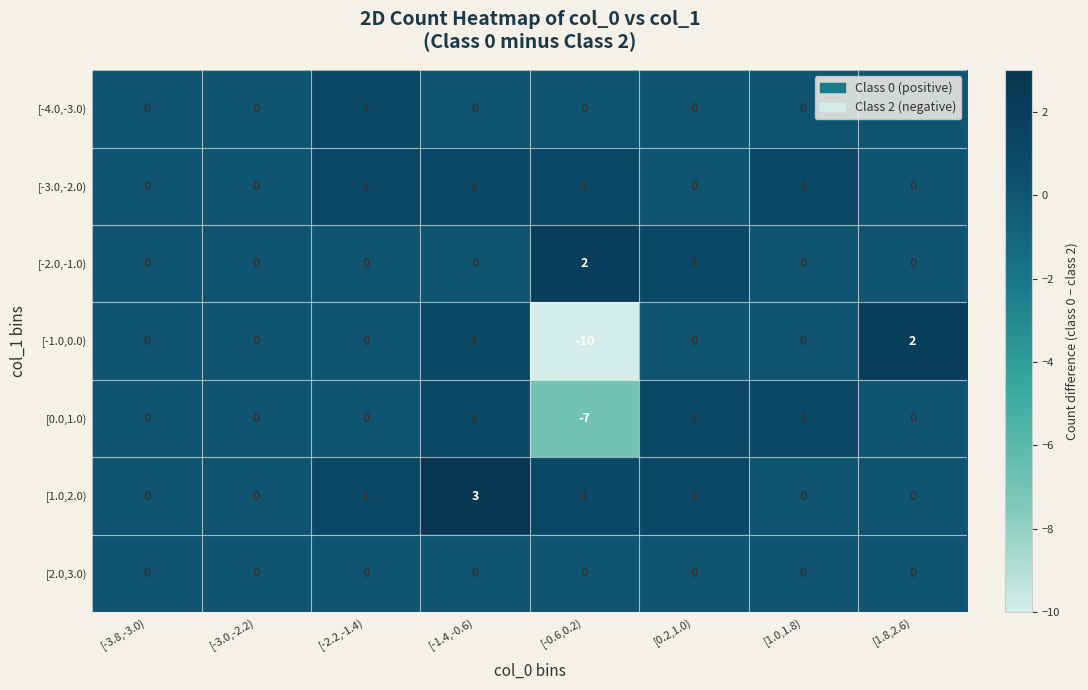

At which category does the chart reach its minimum across all series?

[-0.6,0.2)